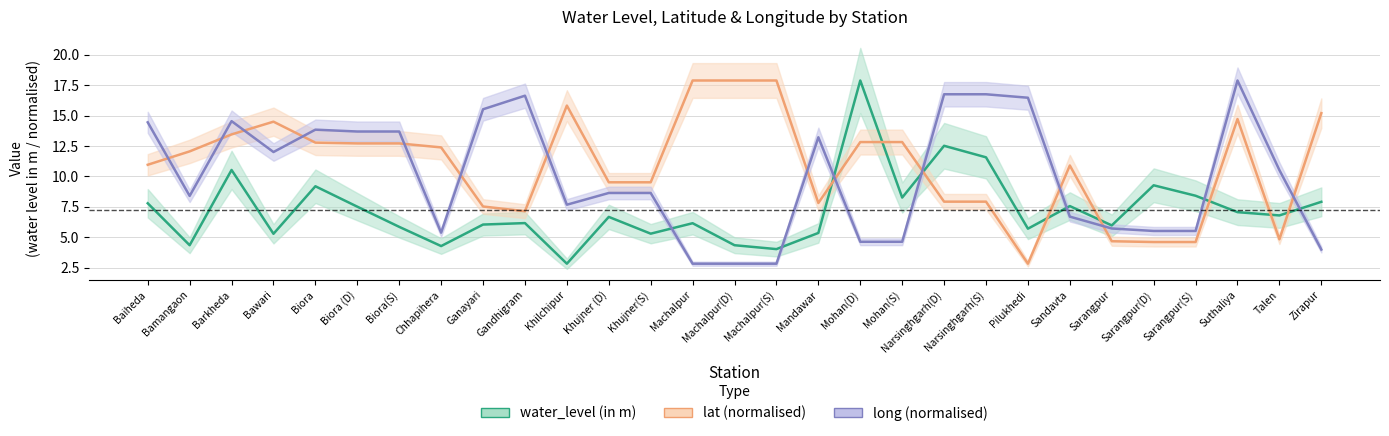

True or false: long (normalised) has more than 0 interior local peaks.

True